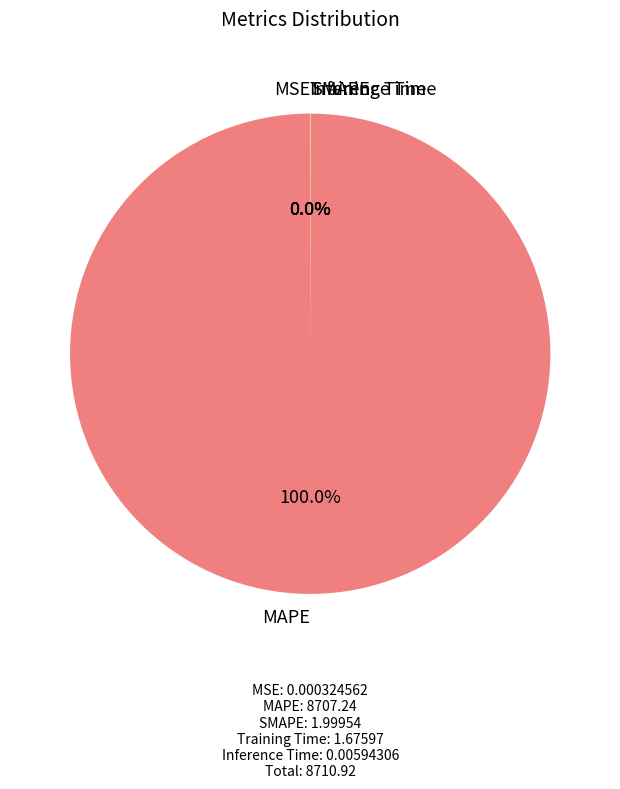

What is the majority slice?

MAPE